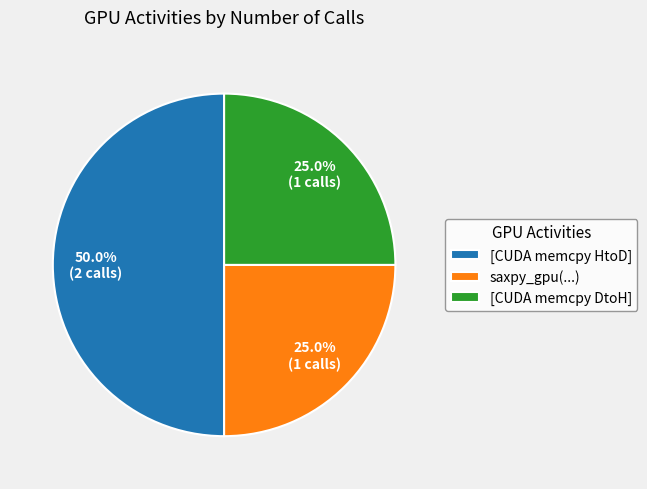

Count the number of slices in the pie.

3